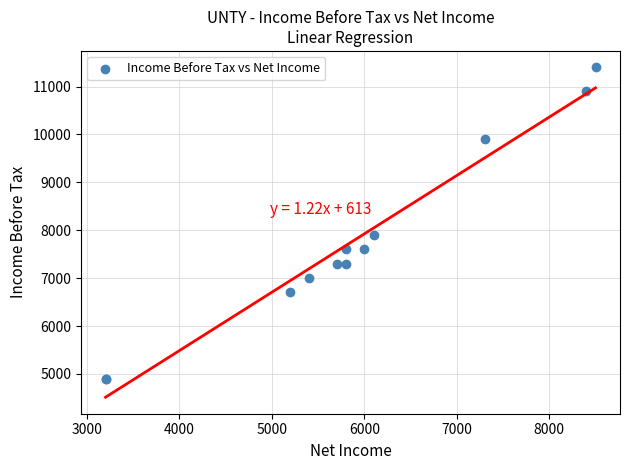

What Y value in the scatter plot is closest to 8150?

7900